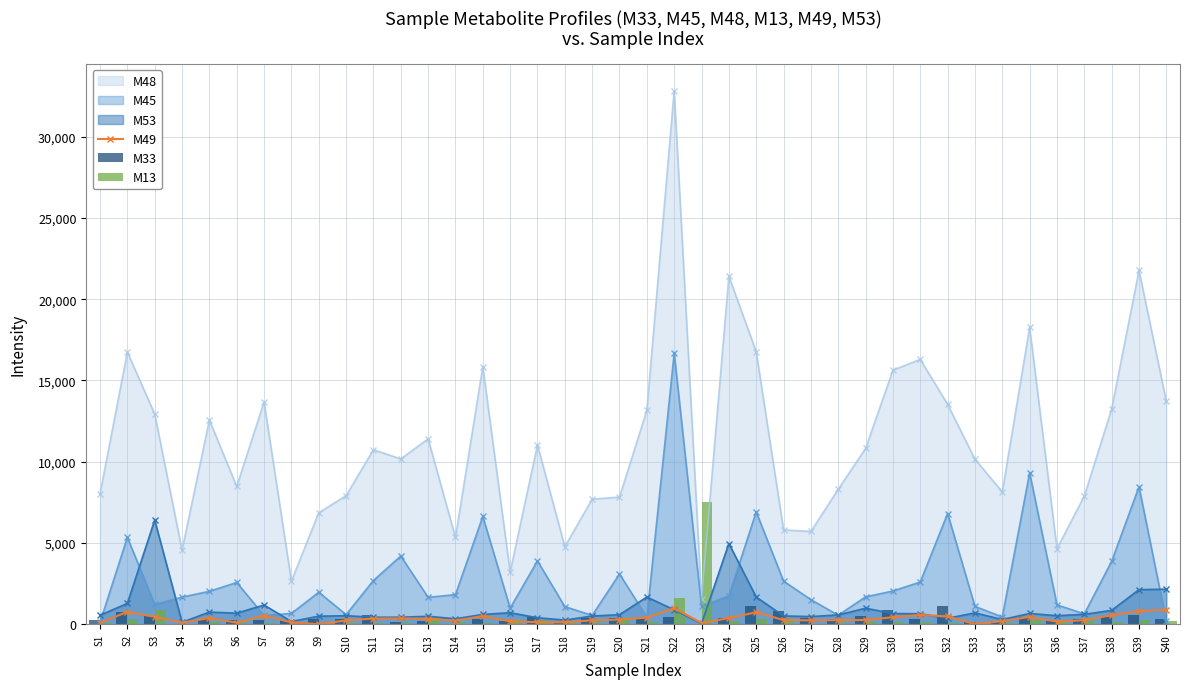

The value of M53 at S3 is 3893.2. True or false?

False